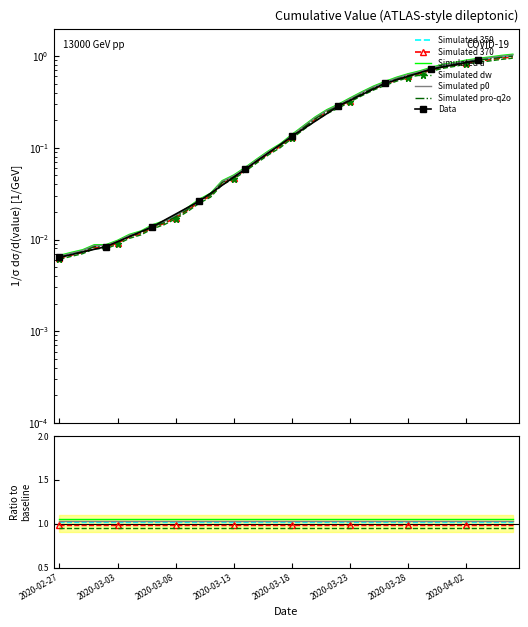

What is the average value?

0.3